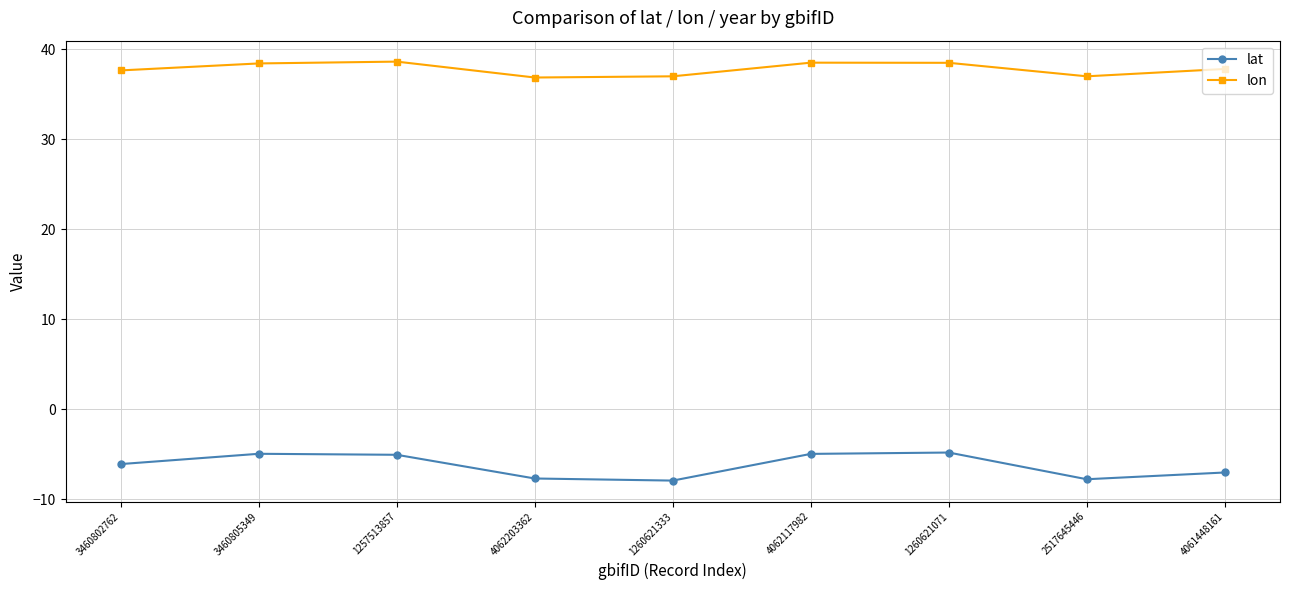

True or false: lat has more than 0 interior local peaks.

True